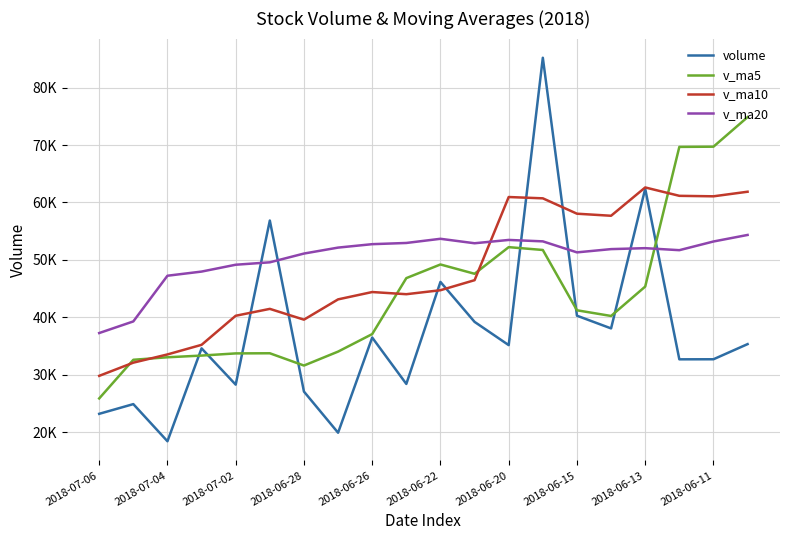

What are all the series names shown in the legend?

volume, v_ma5, v_ma10, v_ma20